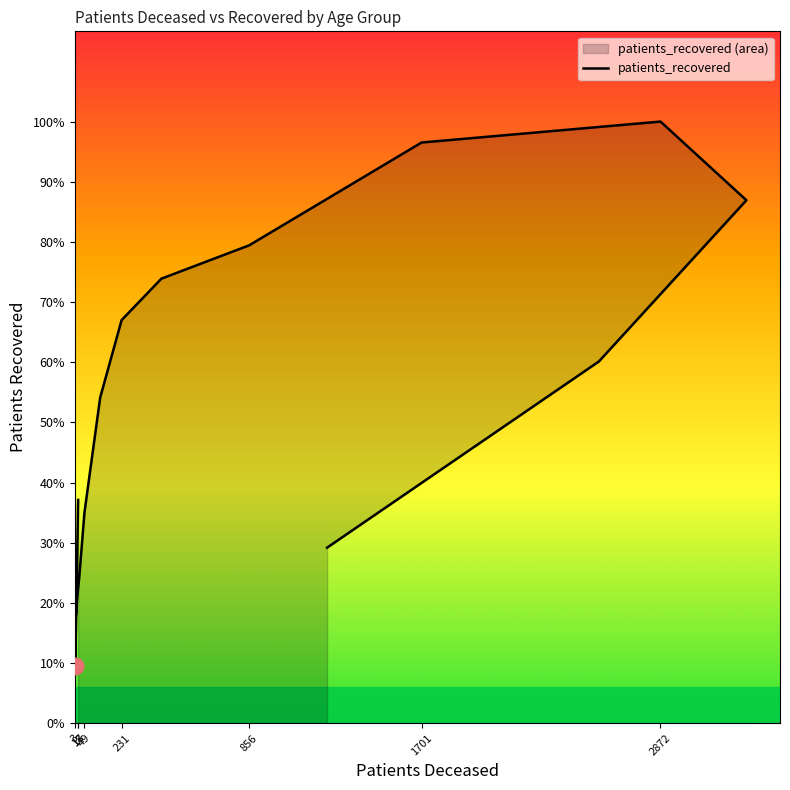

Approximately how many times larger is the value at 231 compared to 18?

3.0